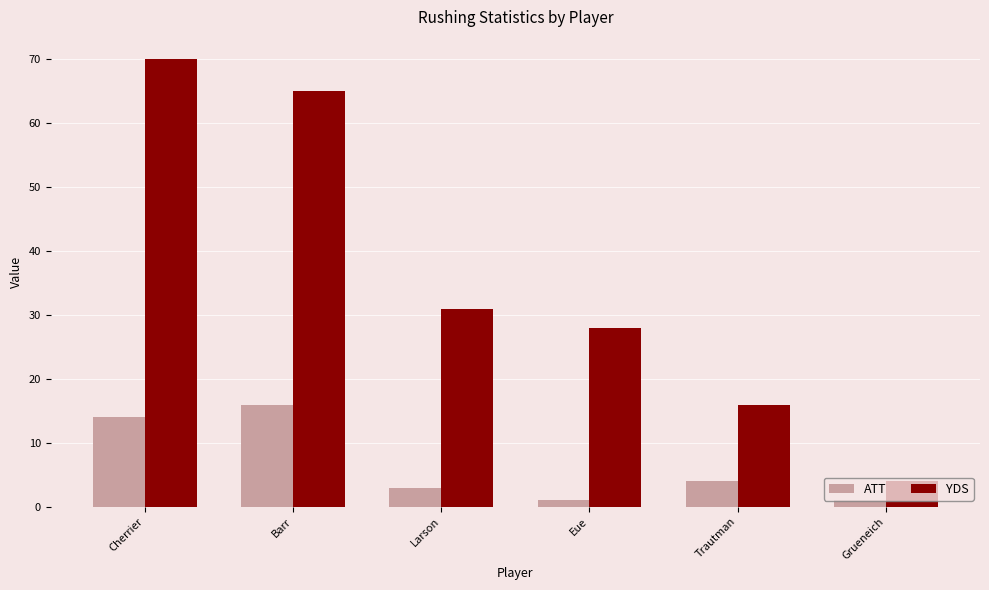

At which category does the chart reach its peak across all series?

Cherrier